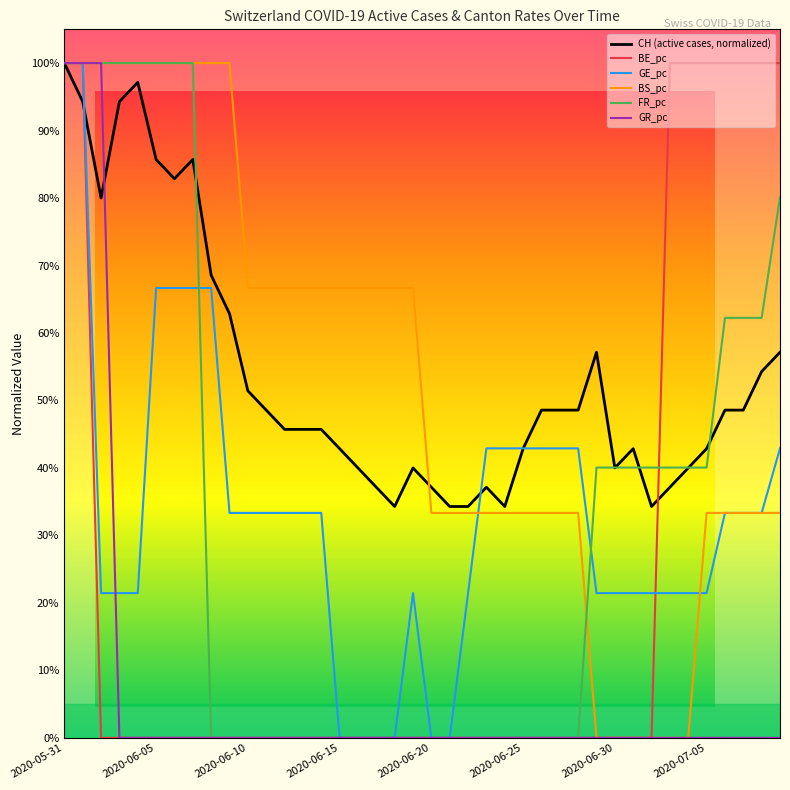

What is the total value across all series at 2020-06-27?

124.8